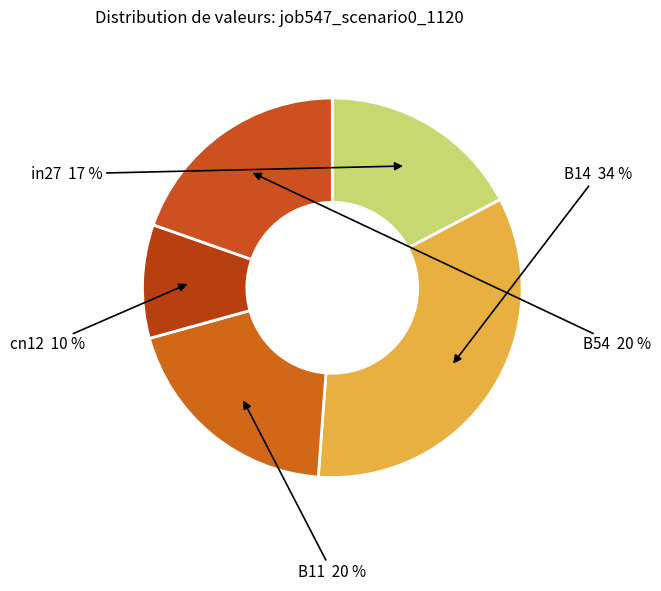

Is it true that B11 is 28% of the pie?

False